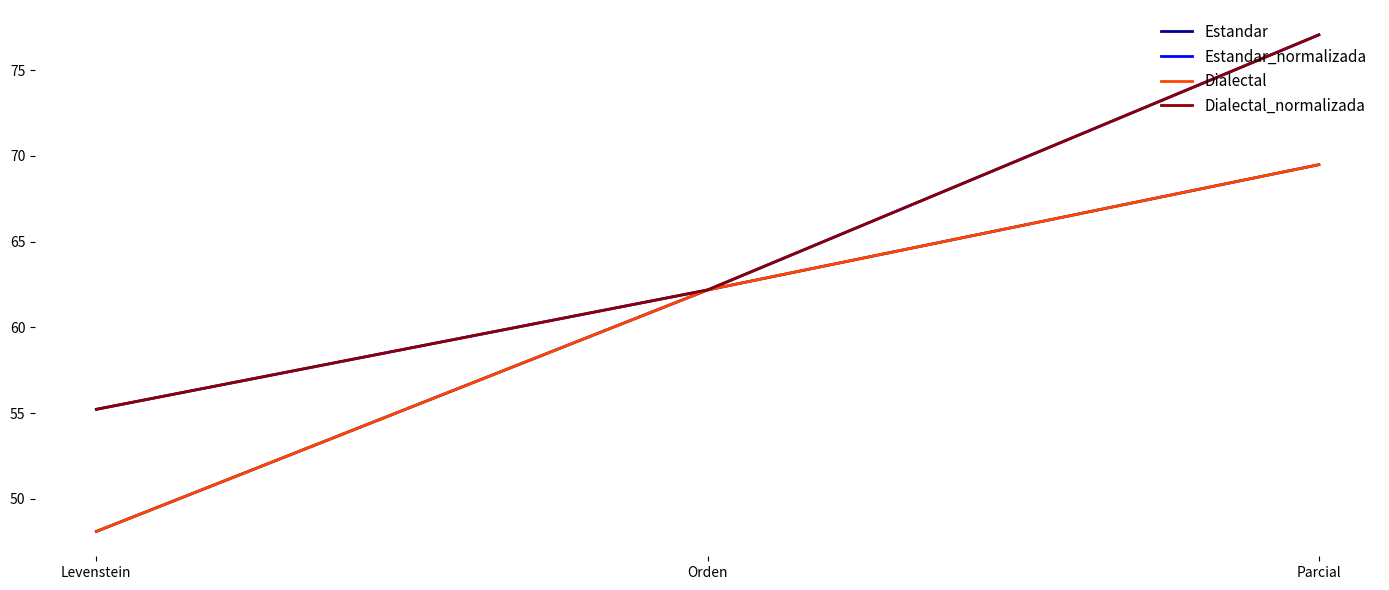

Does the chart have visible grid lines?

No